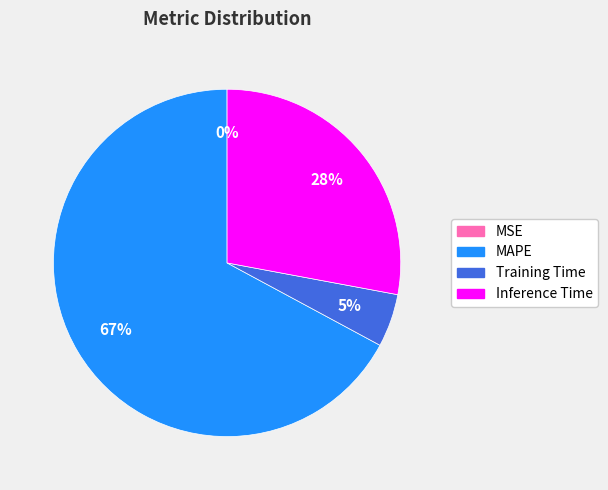

To the nearest percent, what is the average slice percentage?

25%